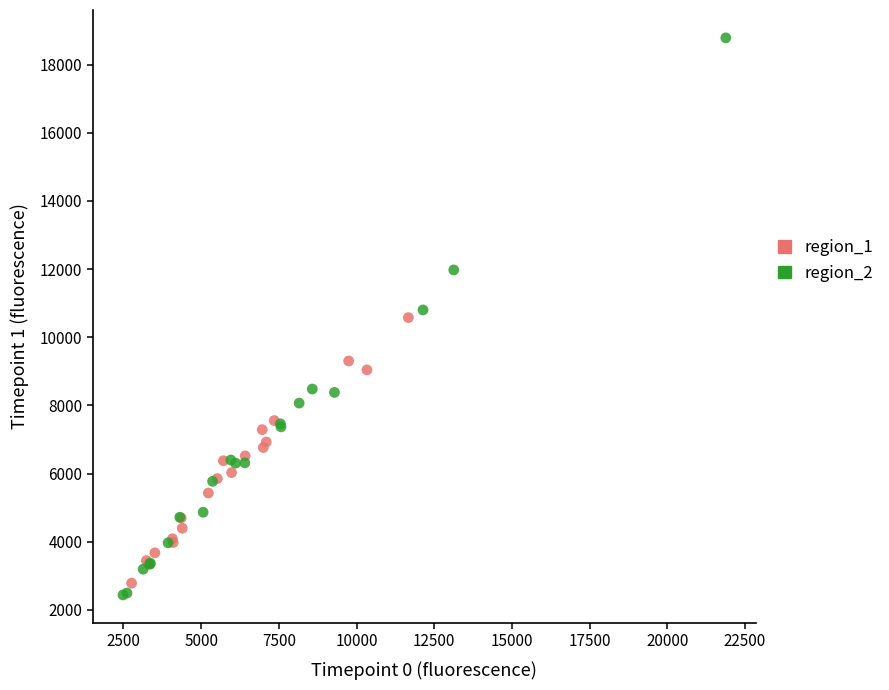

Which series has the largest Y range (max minus min)?

region_2